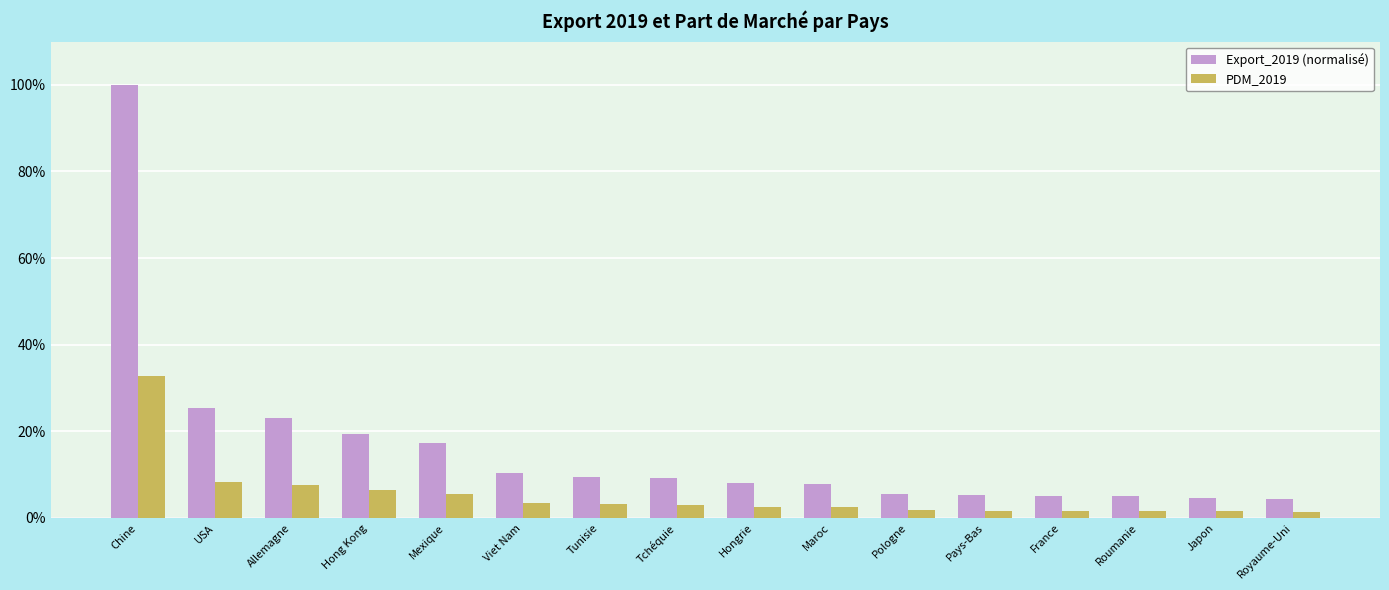

What are all the series names shown in the legend?

Export_2019 (normalisé), PDM_2019